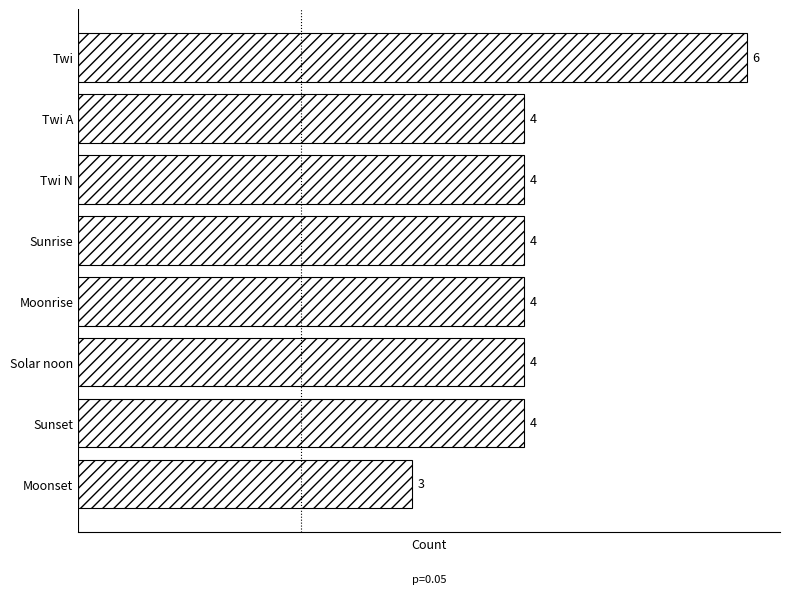

What is the label of the 4th bar from the top?

Sunrise